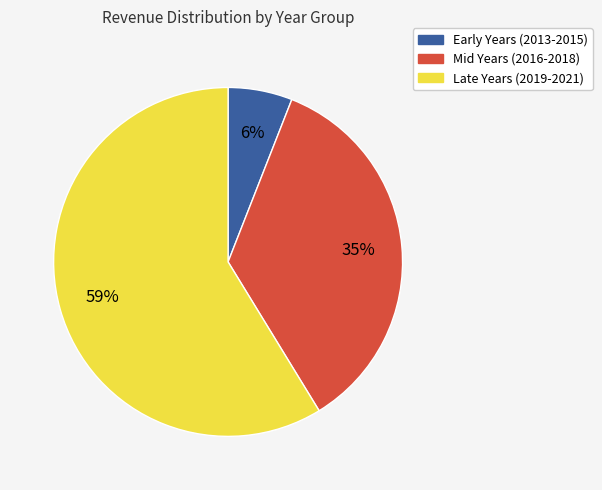

To the nearest percent, what is the difference between the largest and smallest slice percentages?

53%